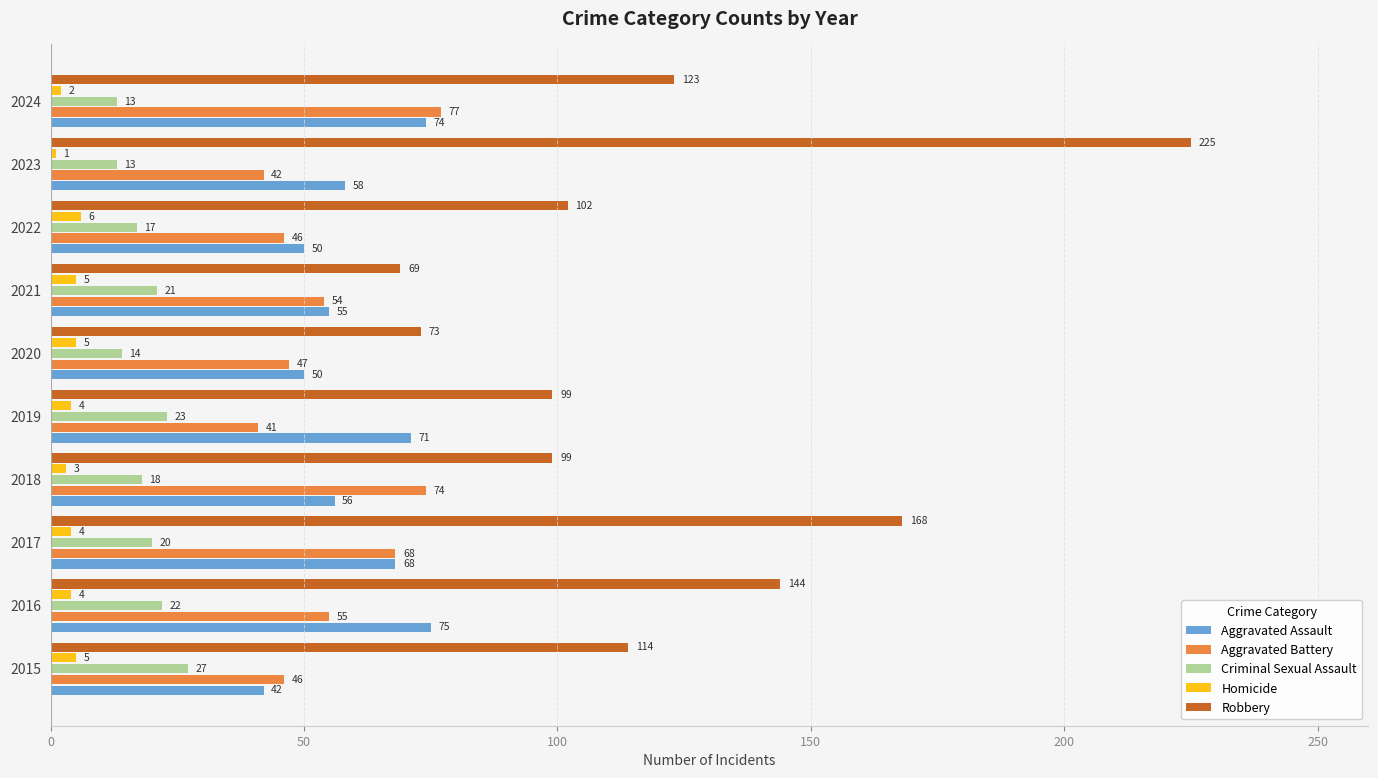

Which series has the largest range (max minus min)?

Robbery